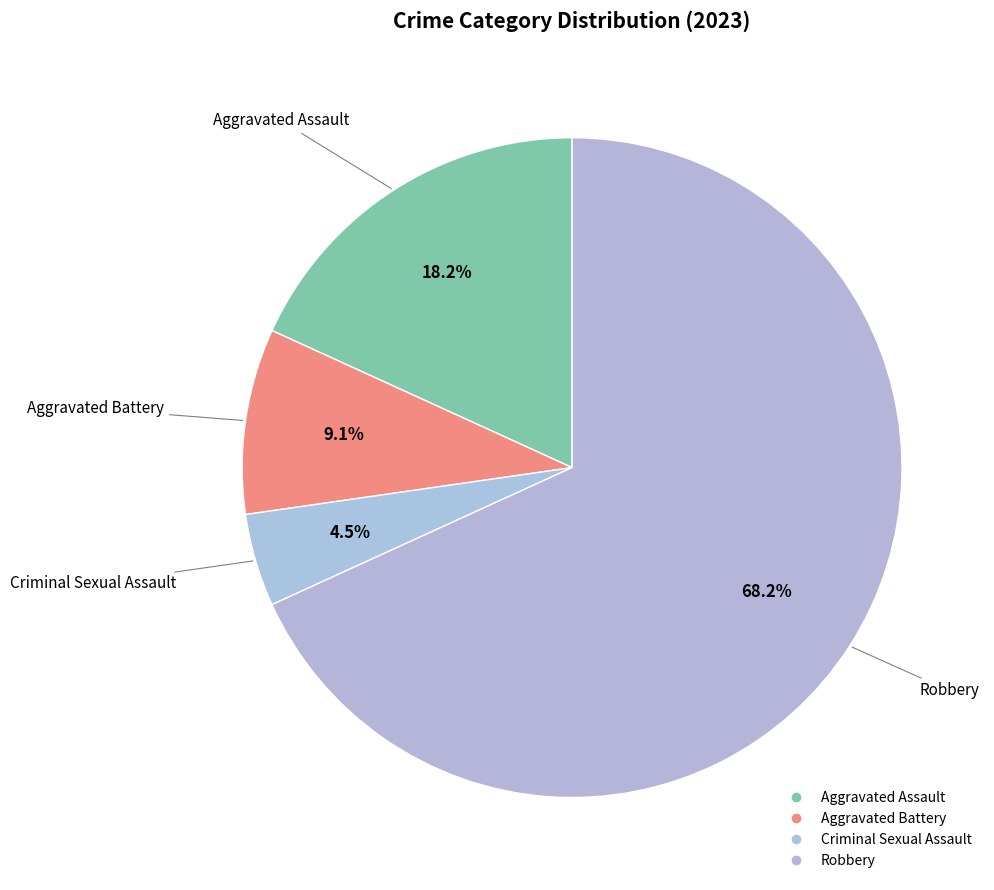

Count the number of slices in the pie.

4